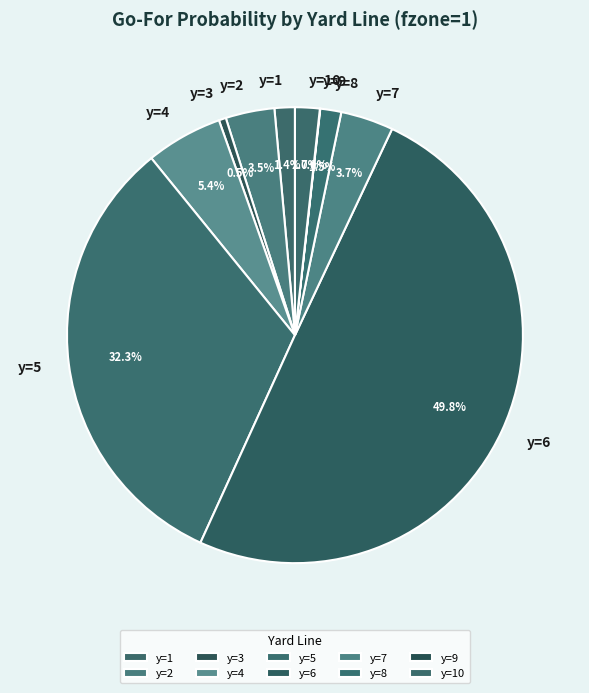

To the nearest percent, what percentage of the pie is y=5?

32%